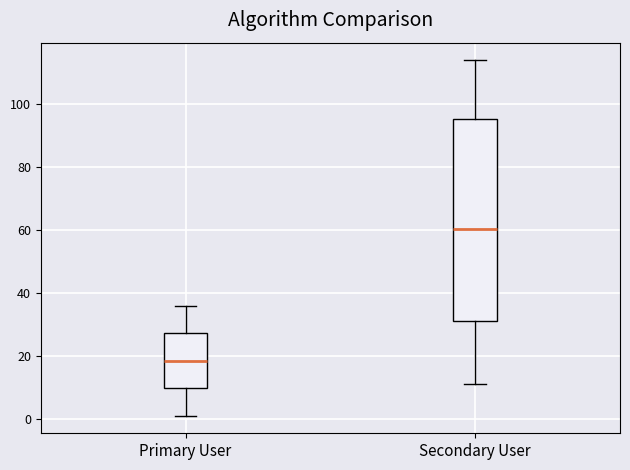

Comparing the boxes themselves (not the whiskers), which one is the tallest?

Secondary User